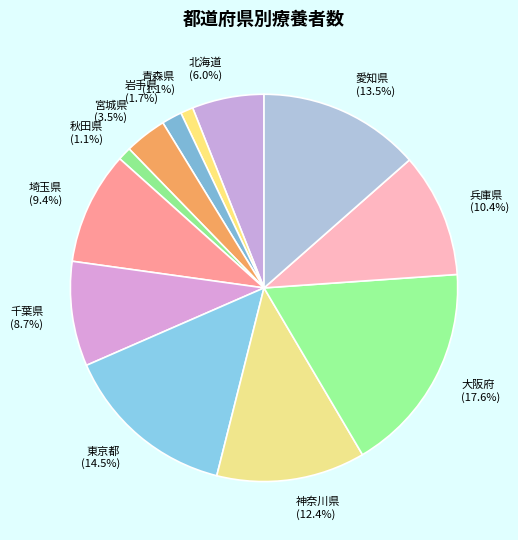

To the nearest percent, what portion does 千葉県 represent?

9%